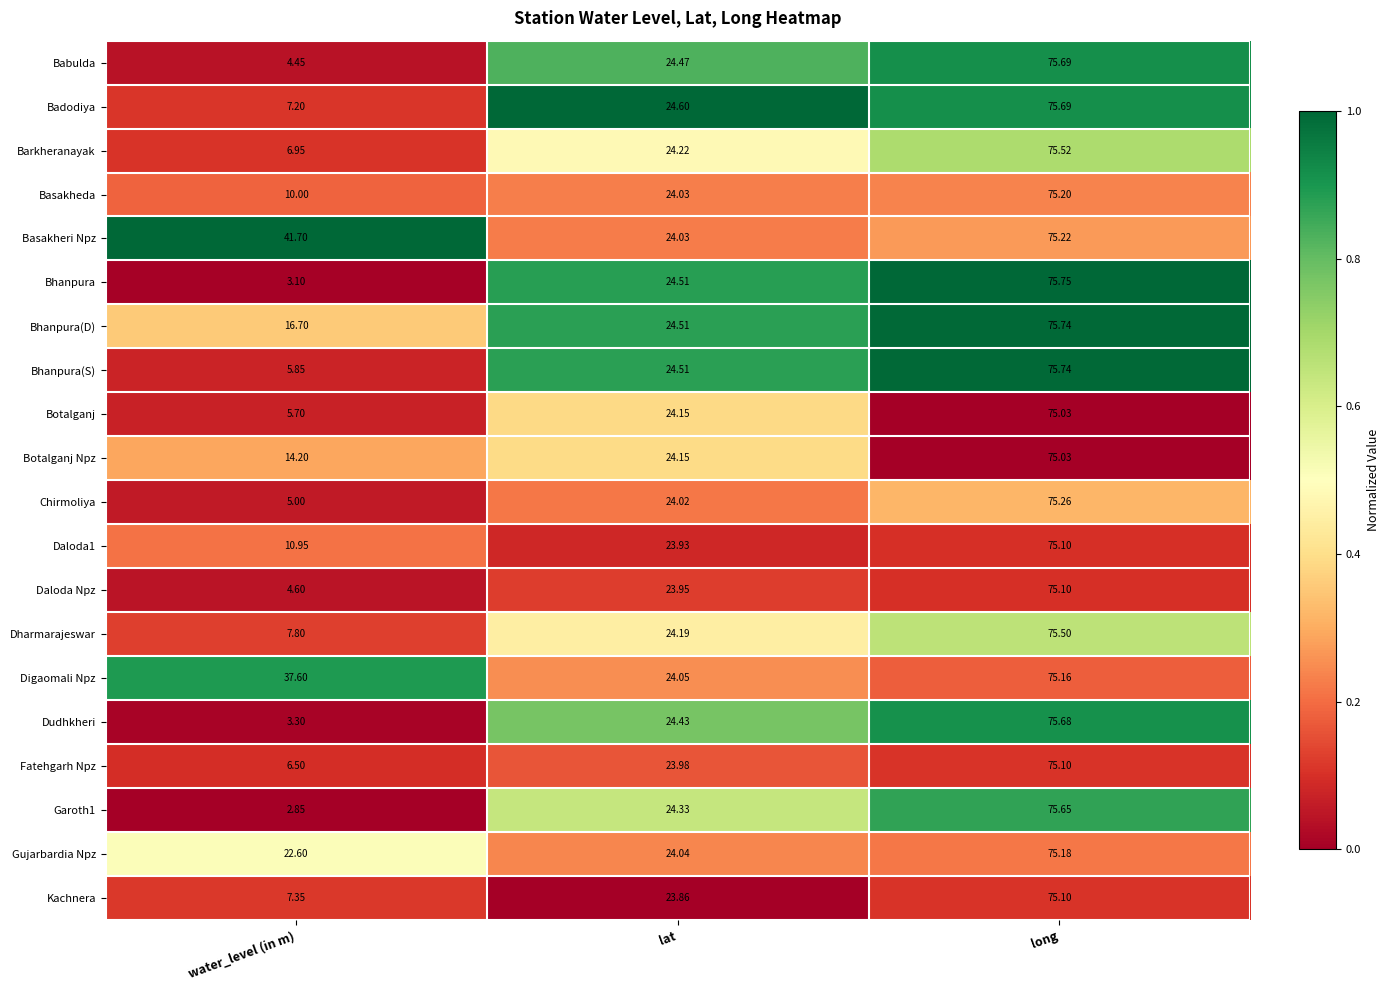

At which label does Basakheri Npz reach its peak?

long